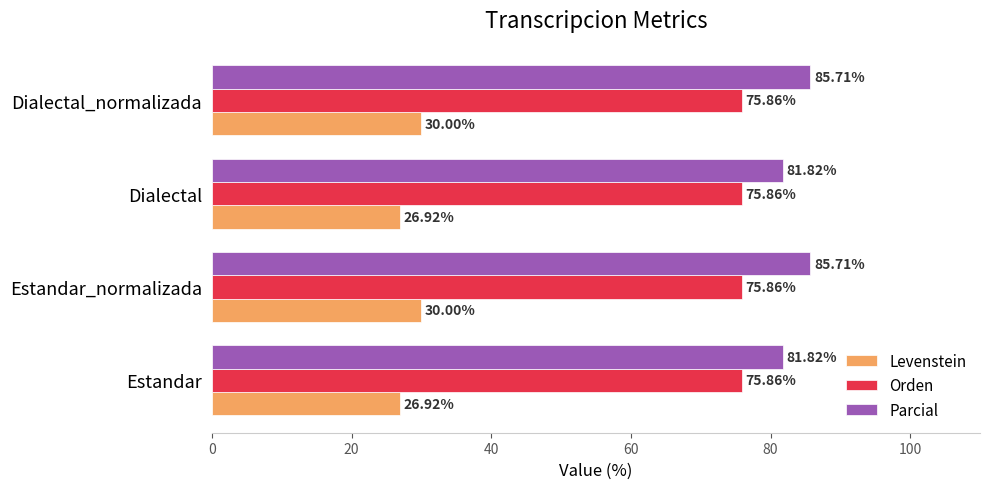

What is the highest value of the Parcial series?

85.7